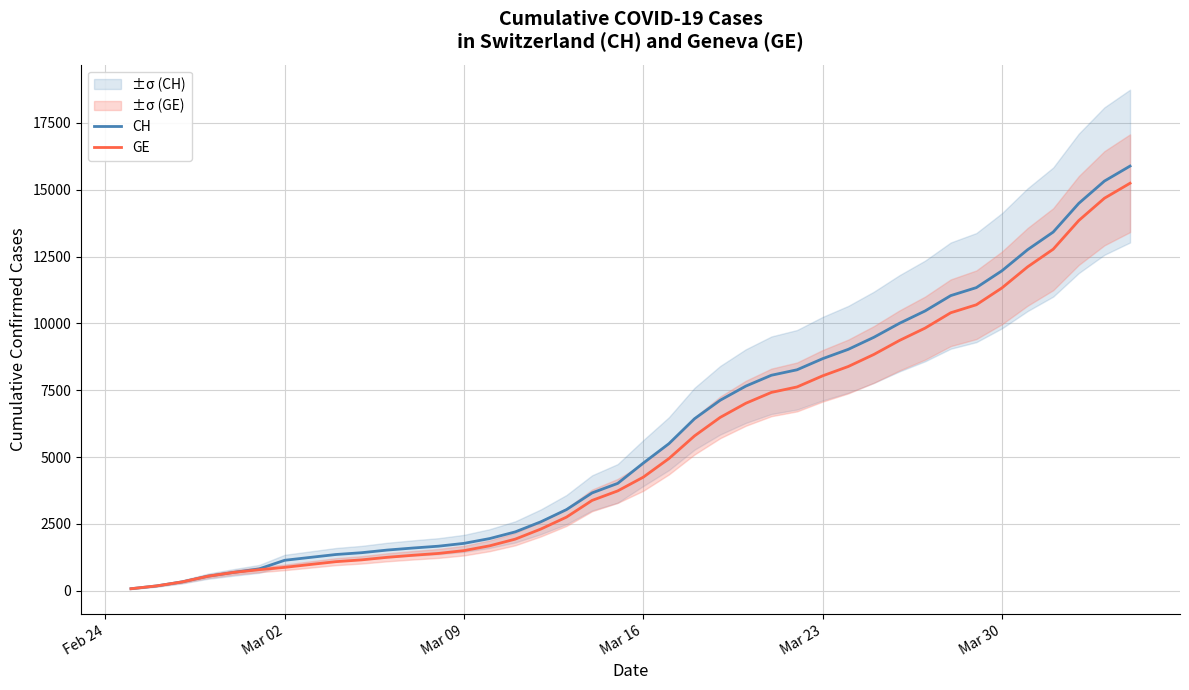

What is the maximum value for CH?

15888